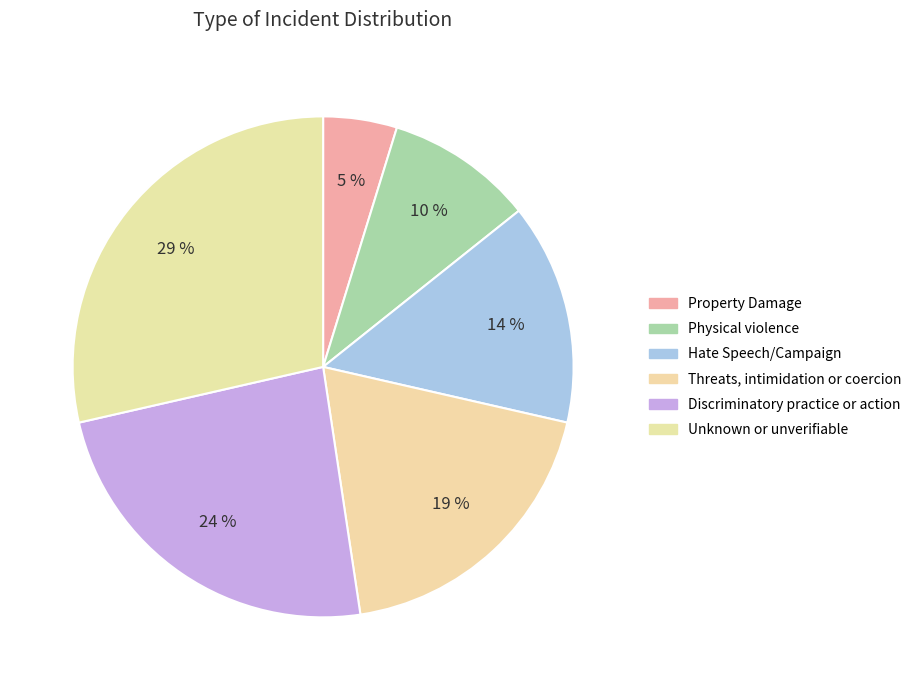

How many slices are in this pie chart?

6